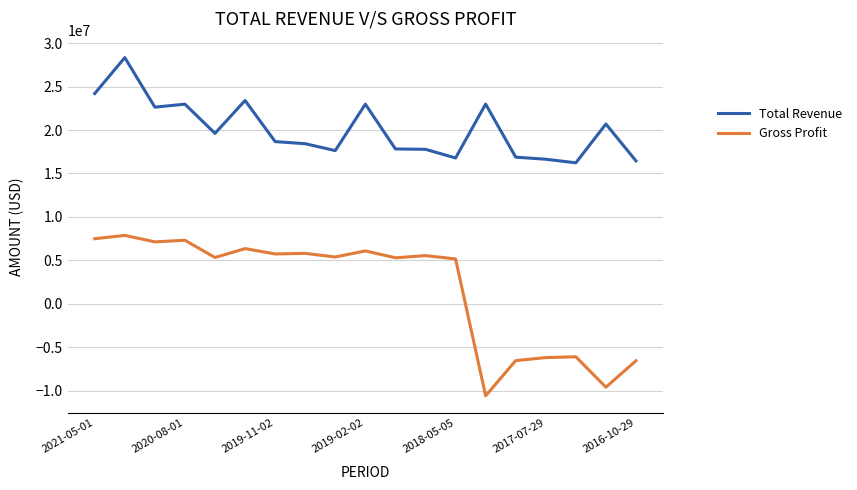

List the series in order of their overall mean, highest first.

Total Revenue, Gross Profit